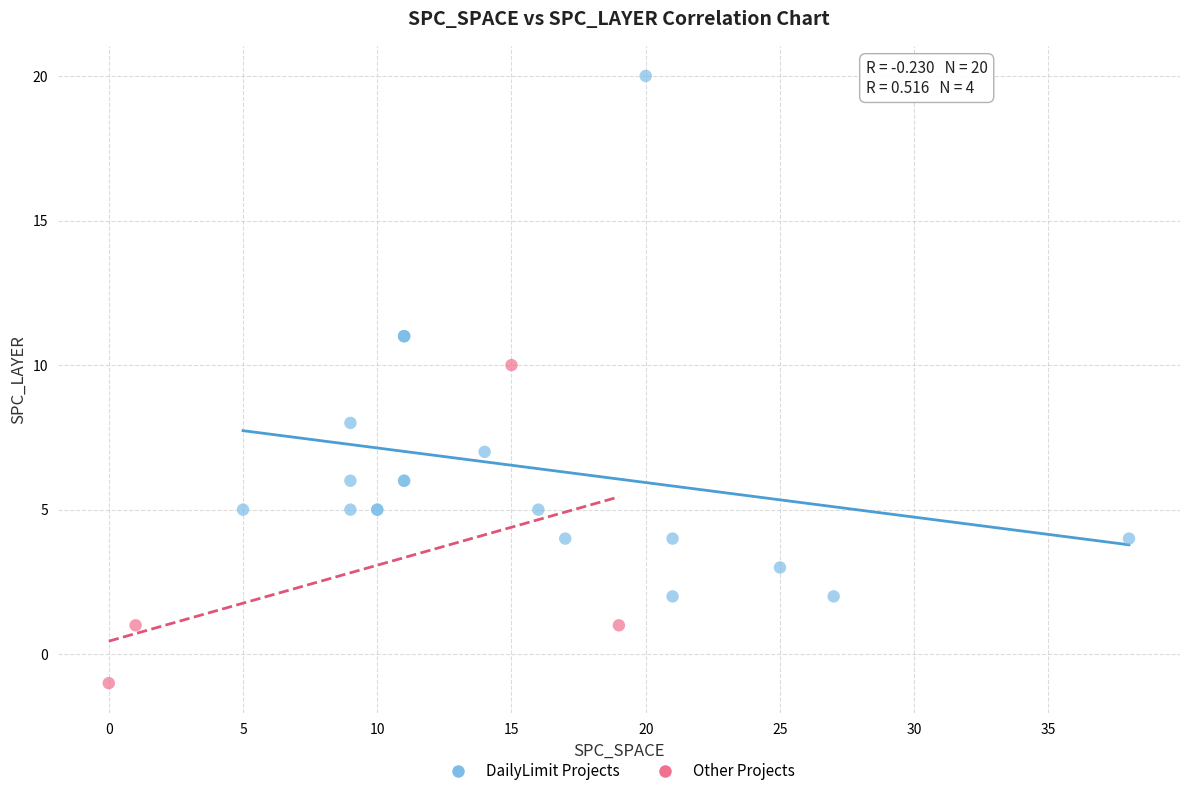

Which series contains the lowest Y value?

Other Projects